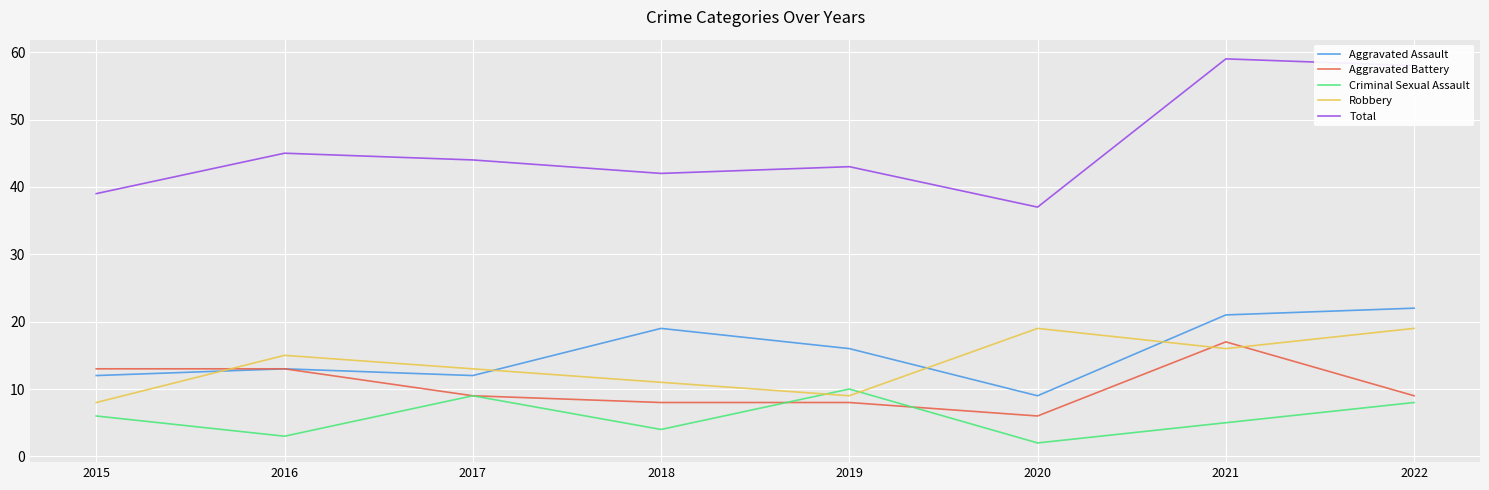

Reading left to right, list all the values displayed in this chart.

Aggravated Assault: 12	13	12	19	16	9	21	22
Aggravated Battery: 13	13	9	8	8	6	17	9
Criminal Sexual Assault: 6	3	9	4	10	2	5	8
Robbery: 8	15	13	11	9	19	16	19
Total: 39	45	44	42	43	37	59	58